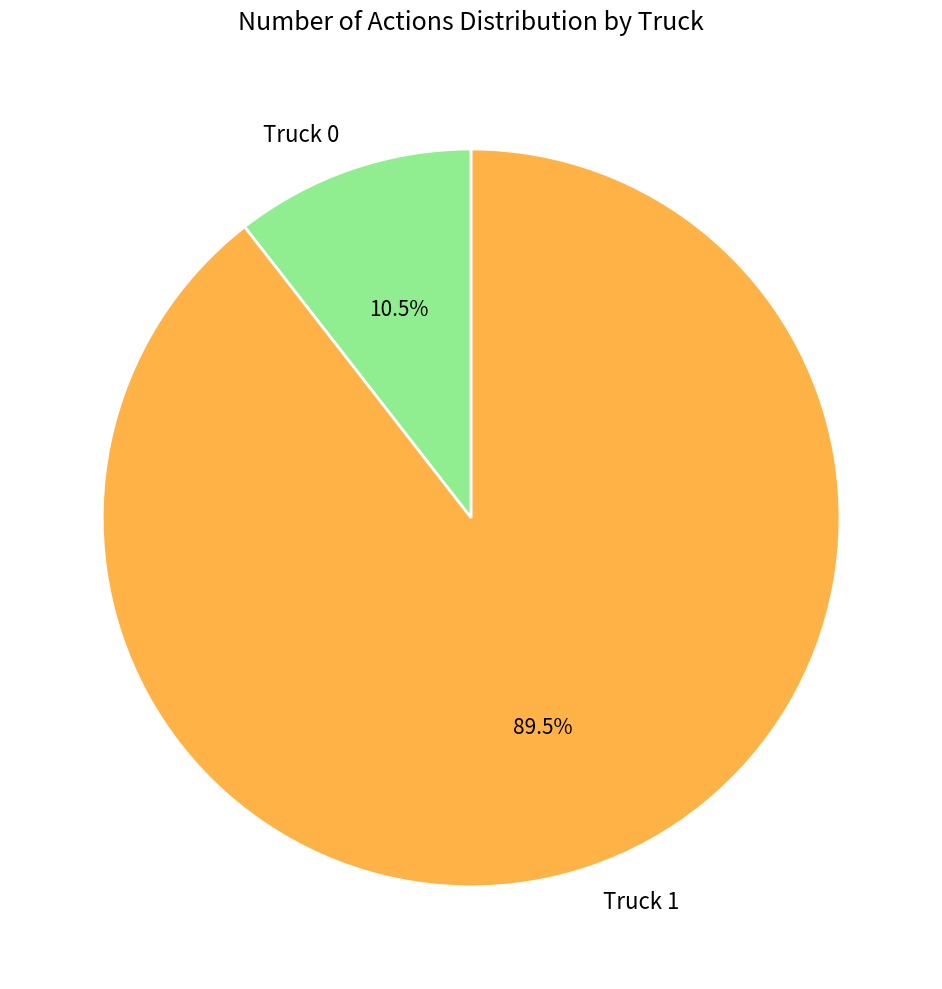

How many segments does this pie chart have?

2